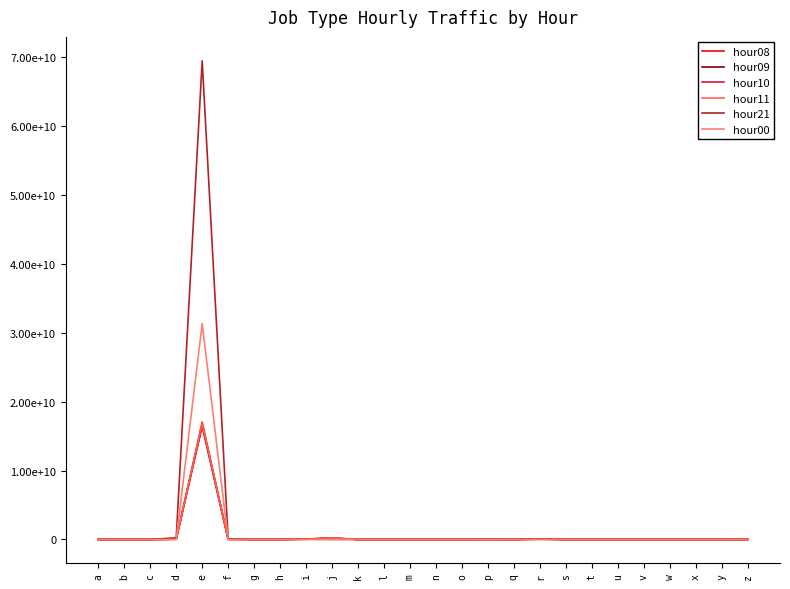

Reading left to right, transcribe all the data shown in this chart.

hour08: a=213245	b=6413	c=663343	d=25896713	e=17017008197	f=16088229	g=11	h=336828	i=38153848	j=173644945	k=66407	l=302	m=6740	n=182066	o=1	p=1167829	q=0	r=30225970	s=236049	t=139481	u=3535	v=15998	w=8754	x=0	y=0	z=7633718
hour09: a=242614	b=9721	c=693795	d=46345003	e=16560533646	f=27049565	g=31	h=443836	i=53036563	j=199162671	k=63527	l=594	m=9369	n=314368	o=2	p=1784020	q=0	r=40954676	s=635557	t=154350	u=4930	v=18563	w=24451	x=0	y=0	z=7082747
hour10: a=285171	b=10334	c=622306	d=57070333	e=16472181929	f=39020684	g=25	h=508985	i=59959959	j=195853885	k=49761	l=583	m=13355	n=397229	o=2	p=2424698	q=0	r=48464461	s=463788	t=152565	u=5288	v=16261	w=34784	x=0	y=0	z=6904897
hour11: a=294950	b=11172	c=581016	d=55188553	e=16885036813	f=44181062	g=57	h=561772	i=30035028	j=226616710	k=63876	l=601	m=10714	n=386426	o=2	p=3774417	q=0	r=53856906	s=476143	t=141813	u=6924	v=11908	w=39403	x=0	y=0	z=5131030
hour21: a=395745	b=9425	c=700257	d=245080736	e=69511245214	f=109406670	g=10	h=778728	i=28777624	j=3818479	k=3430	l=581	m=2858	n=1738959	o=1	p=50102451	q=0	r=80704069	s=1007835	t=15567	u=7327	v=741	w=12690	x=0	y=0	z=372959
hour00: a=293043	b=279	c=289550	d=5337950	e=31328475522	f=7430609	g=4	h=16678	i=3446097	j=49683501	k=8421	l=30	m=1343	n=33457	o=0	p=13258242	q=0	r=3491707	s=40975	t=7209	u=167	v=904	w=8057	x=0	y=0	z=668232